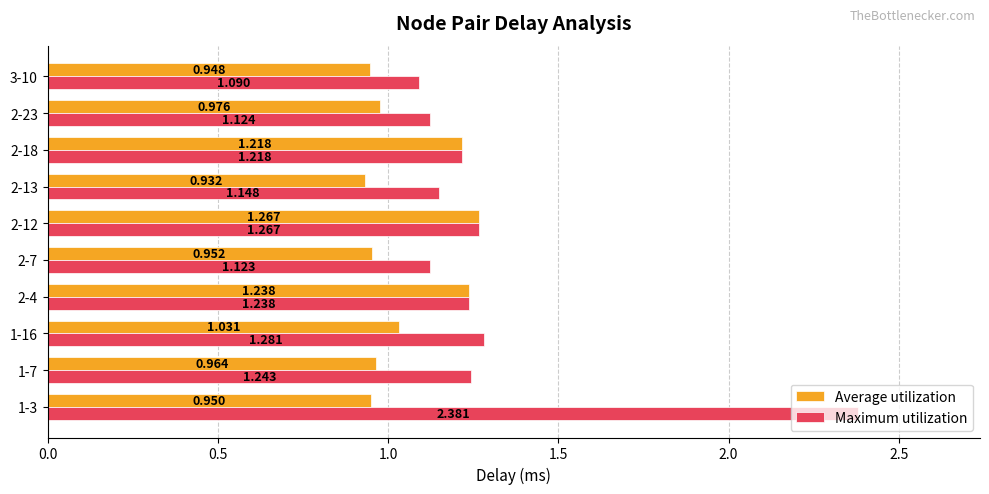

Which category has the highest value in the Average utilization series?

2-12